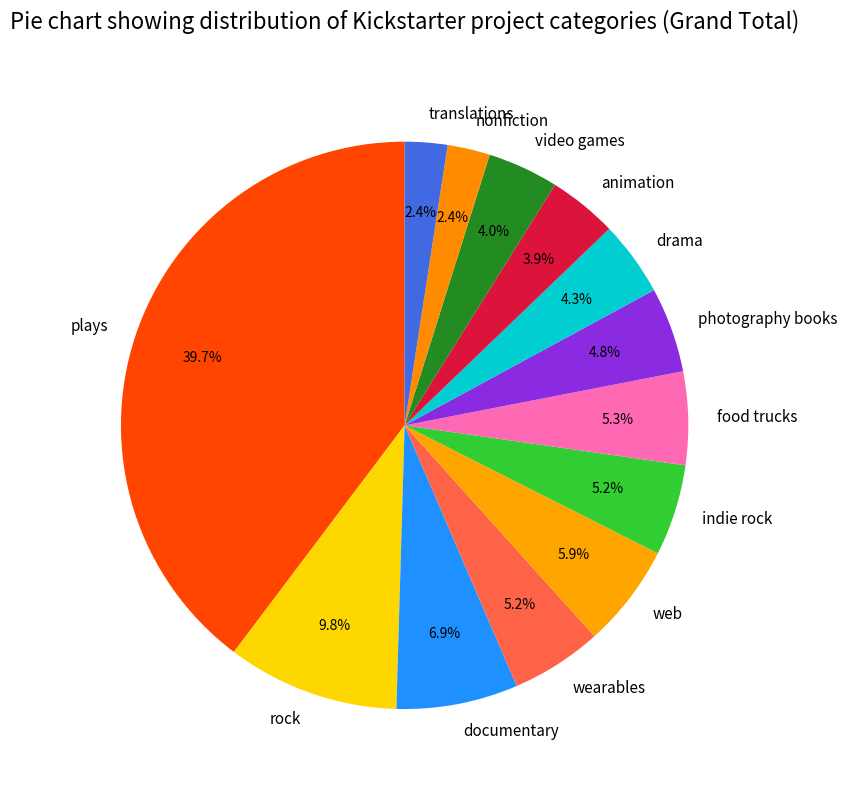

Is there any slice that represents more than half of the pie?

No